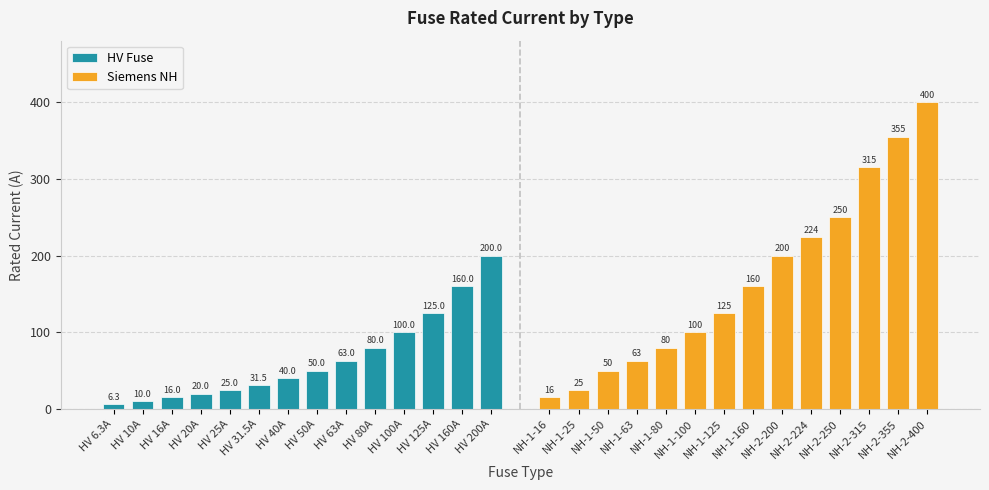

What is the difference between the second highest and minimum values in the HV Fuse series?

153.7